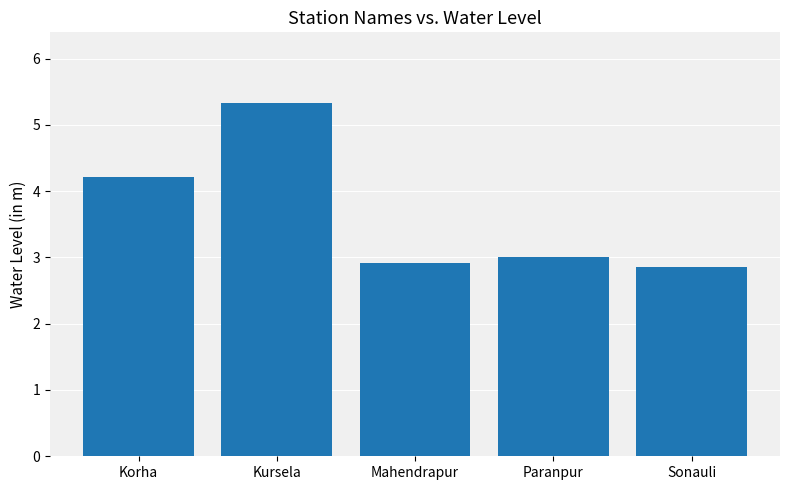

How many data points are above 3?

3